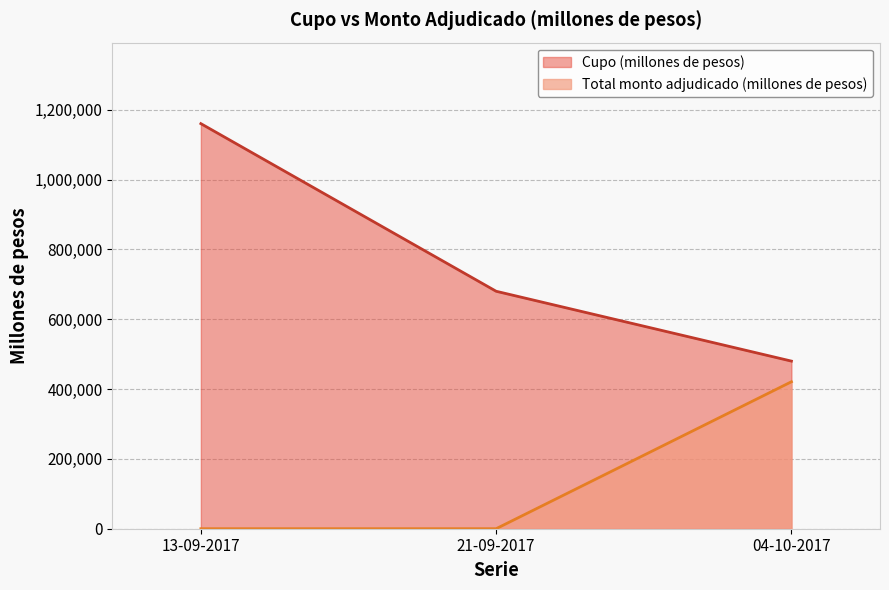

Reading left to right, extract all data points from this chart.

Cupo (millones de pesos): 1160000	680000	480000
Total monto adjudicado (millones de pesos): 0	0	420800